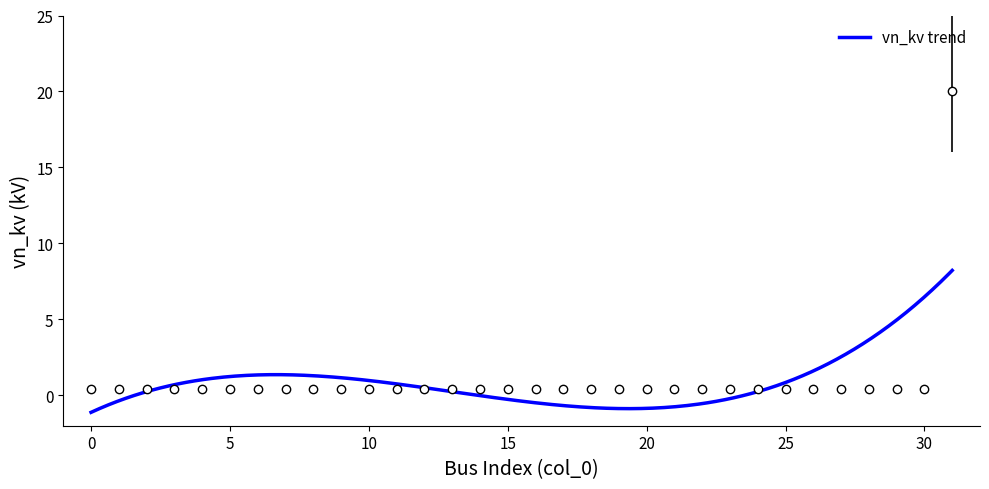

How many series are shown in this chart?

1